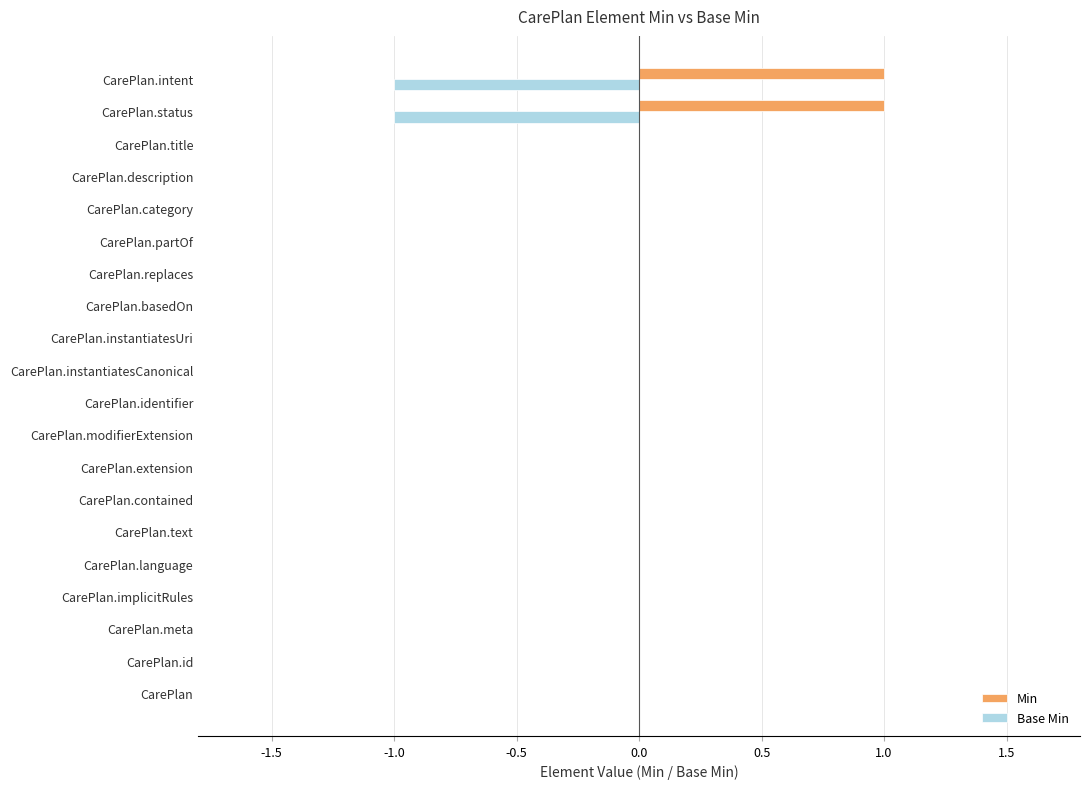

The Min series shows 0 at CarePlan.category. True or false?

True